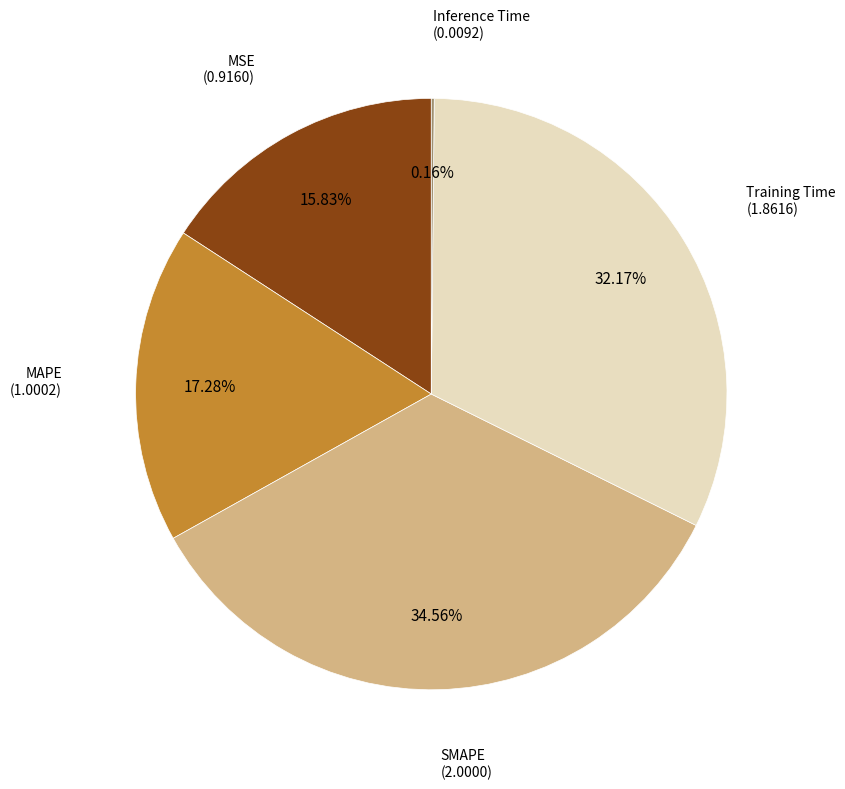

Is there a majority slice in this chart?

No